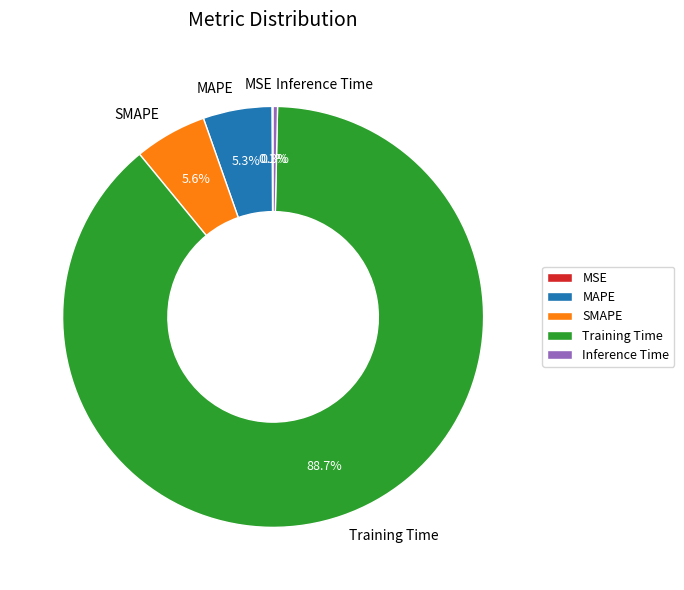

Which slice is the largest?

Training Time